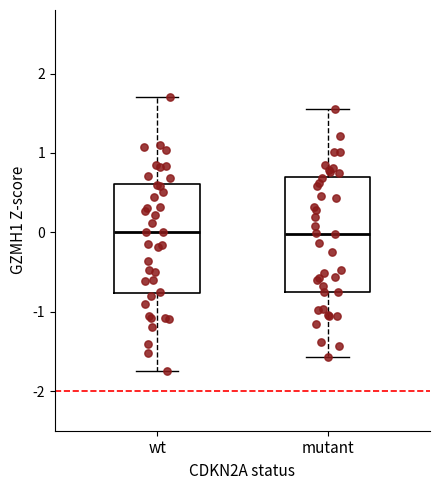

Reading left to right, transcribe this box plot: for each box, give where its median line is, the range the box spans, and where its two whiskers end, as read against the y-axis. The values are not printed on the chart, so give them approximately, as read against the axis.

wt: median 0.0, box -0.8 to 0.6, whiskers -1.7 to 1.7
mutant: median 0.0, box -0.8 to 0.7, whiskers -1.6 to 1.6